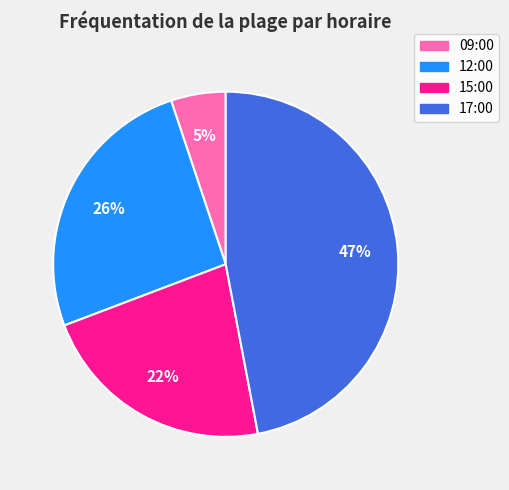

Rank the categories by value from highest to lowest.

17:00, 12:00, 15:00, 09:00